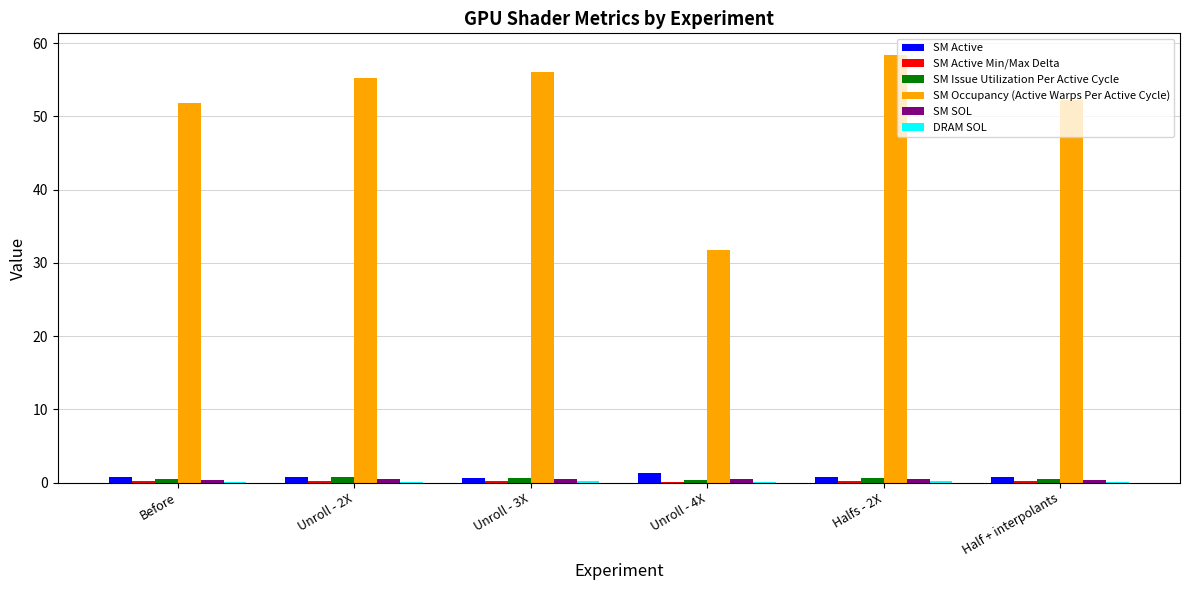

True or false: SM Issue Utilization Per Active Cycle has a value of 0.6 at Halfs - 2X.

True